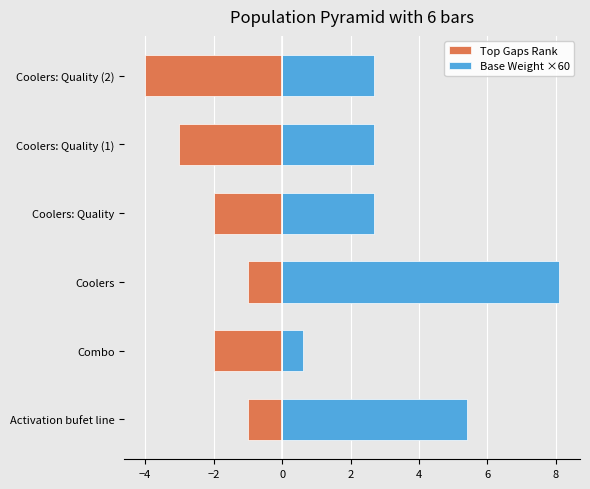

What are all the series names shown in the legend?

Top Gaps Rank, Base Weight ×60